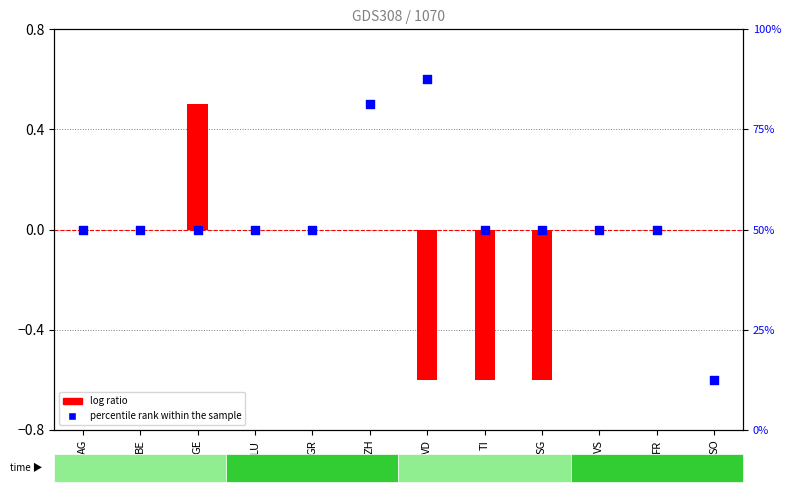

Is the value of percentile rank within the sample at VD greater than the value of log ratio at AG?

Yes